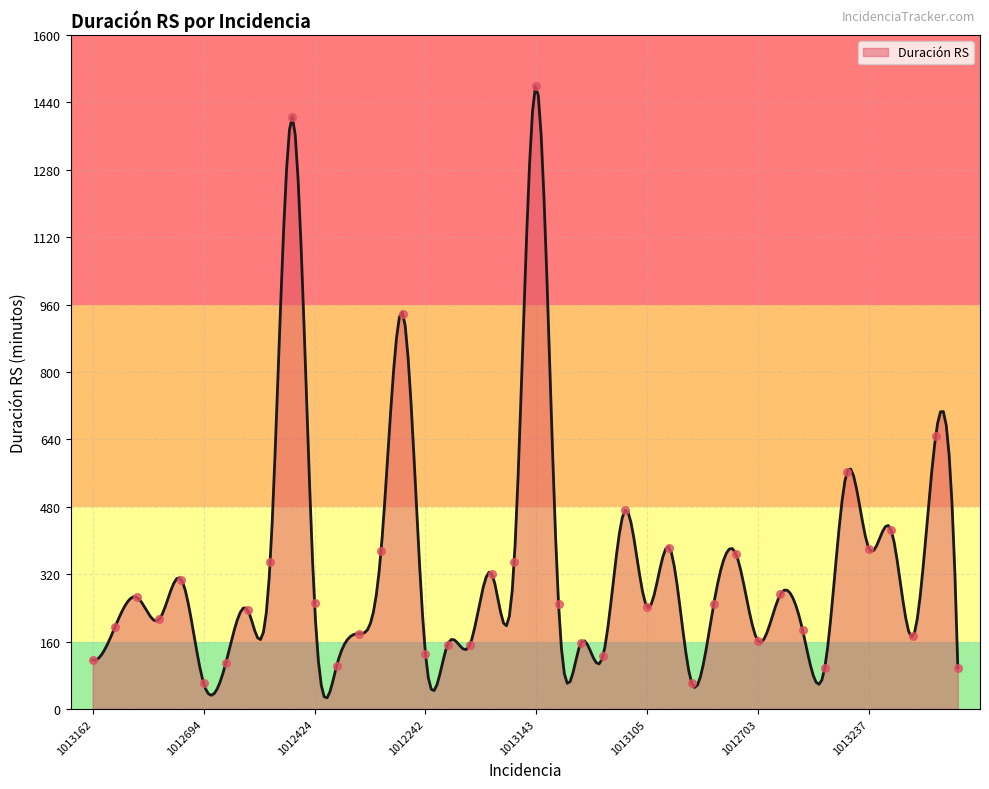

Which has a higher value, 1012701 or 1013173?

1013173